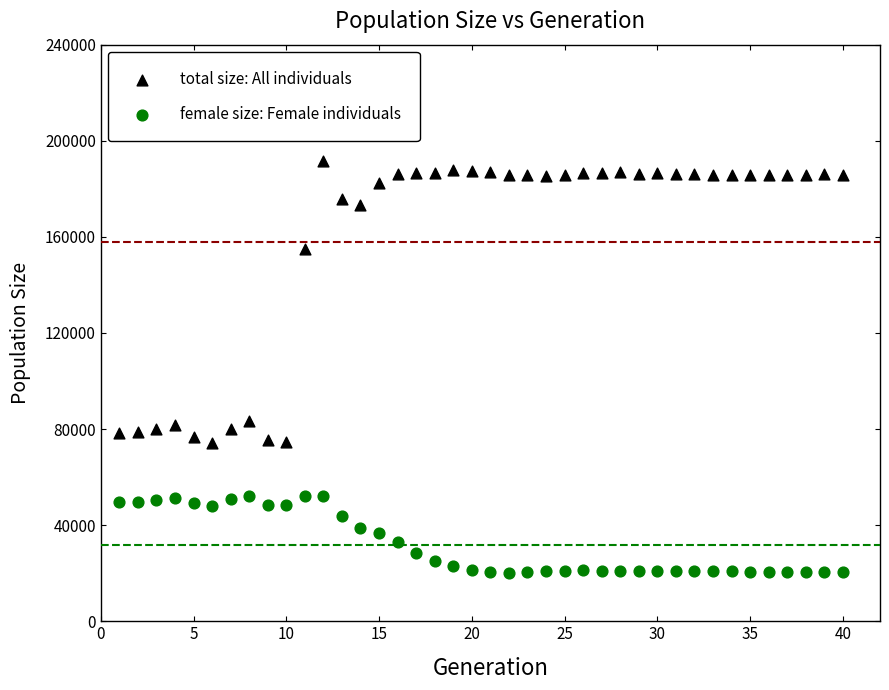

Which series reaches the minimum Y coordinate?

female size: Female individuals